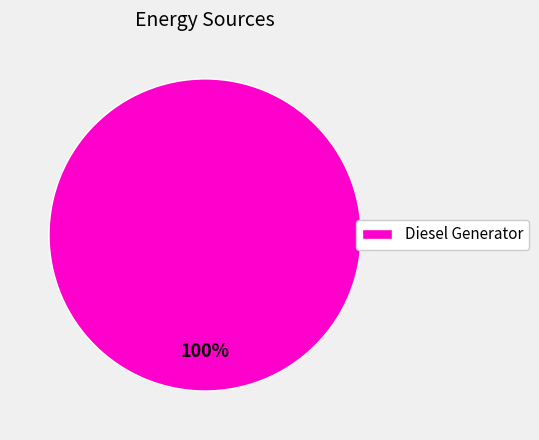

True or false: Diesel Generator accounts for 88% of the total.

False